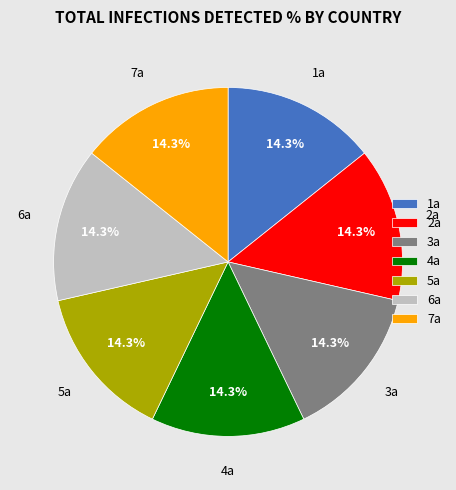

What is the ratio of the value at 5a to the value at 7a?

1.0